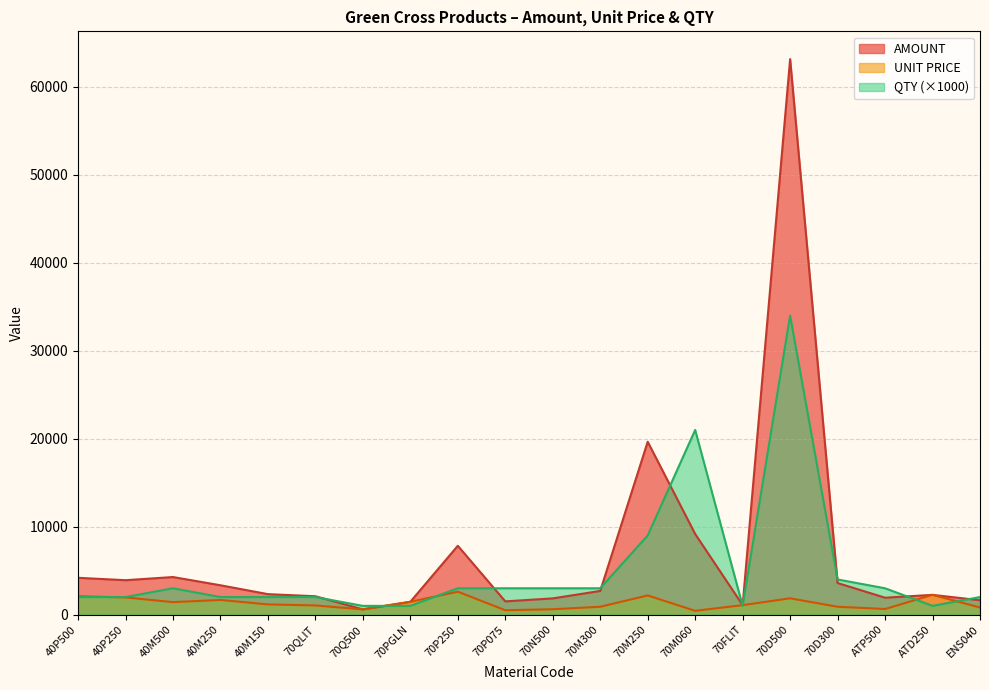

At which category is the sum across all series the highest?

70D500